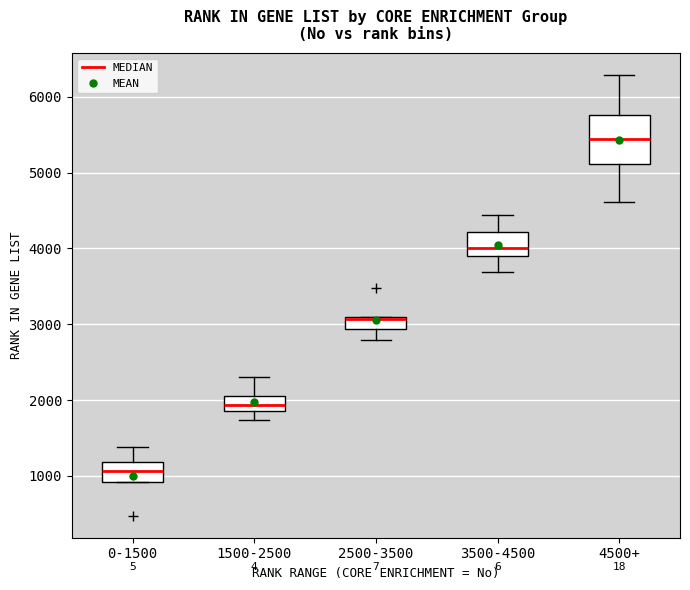

Reading left to right, transcribe this box plot: for each box, give where its median line is, the range the box spans, and where its two whiskers end, as read against the y-axis. The values are not printed on the chart, so give them approximately, as read against the axis.

0-1500: median 1100, box 900 to 1200, whiskers 900 to 1400
1500-2500: median 1900 (inside the box), box 1900 to 2100, whiskers 1700 to 2300
2500-3500: median 3100 (drawn on the box's upper edge), box 2900 to 3100, whiskers 2800 to 3100
3500-4500: median 4000, box 3900 to 4200, whiskers 3700 to 4400
4500+: median 5400, box 5100 to 5800, whiskers 4600 to 6300